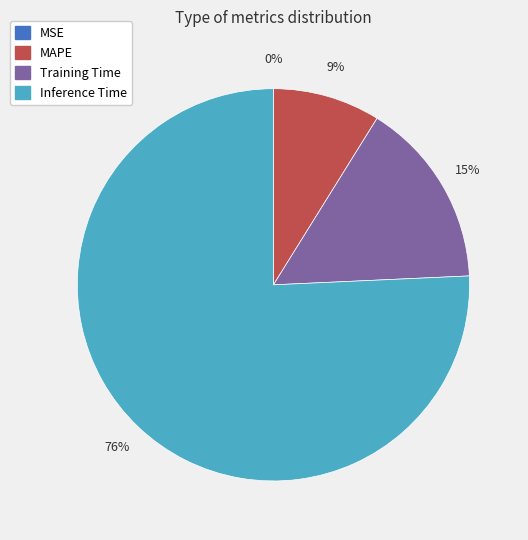

Is there any slice that represents more than half of the pie?

Yes